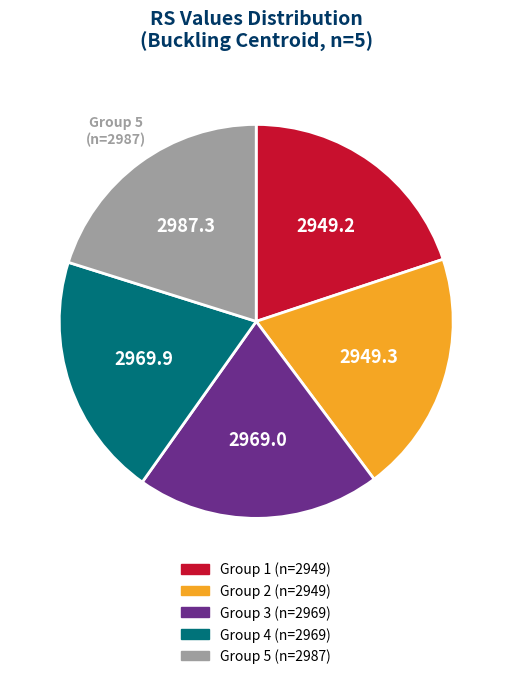

Is there a majority slice in this chart?

No